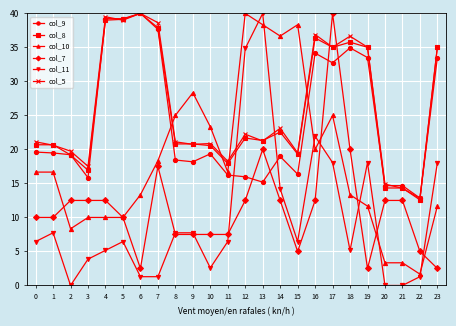

What is the total value across all series at 6?

137.1